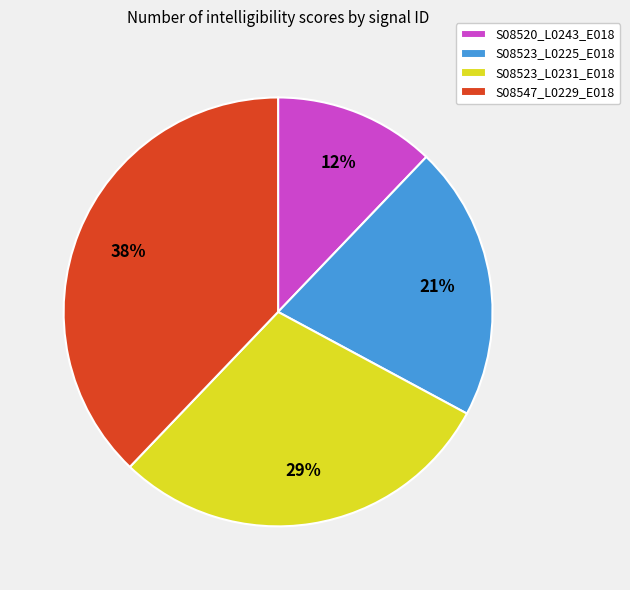

True or false: S08523_L0231_E018 accounts for 29% of the total.

True